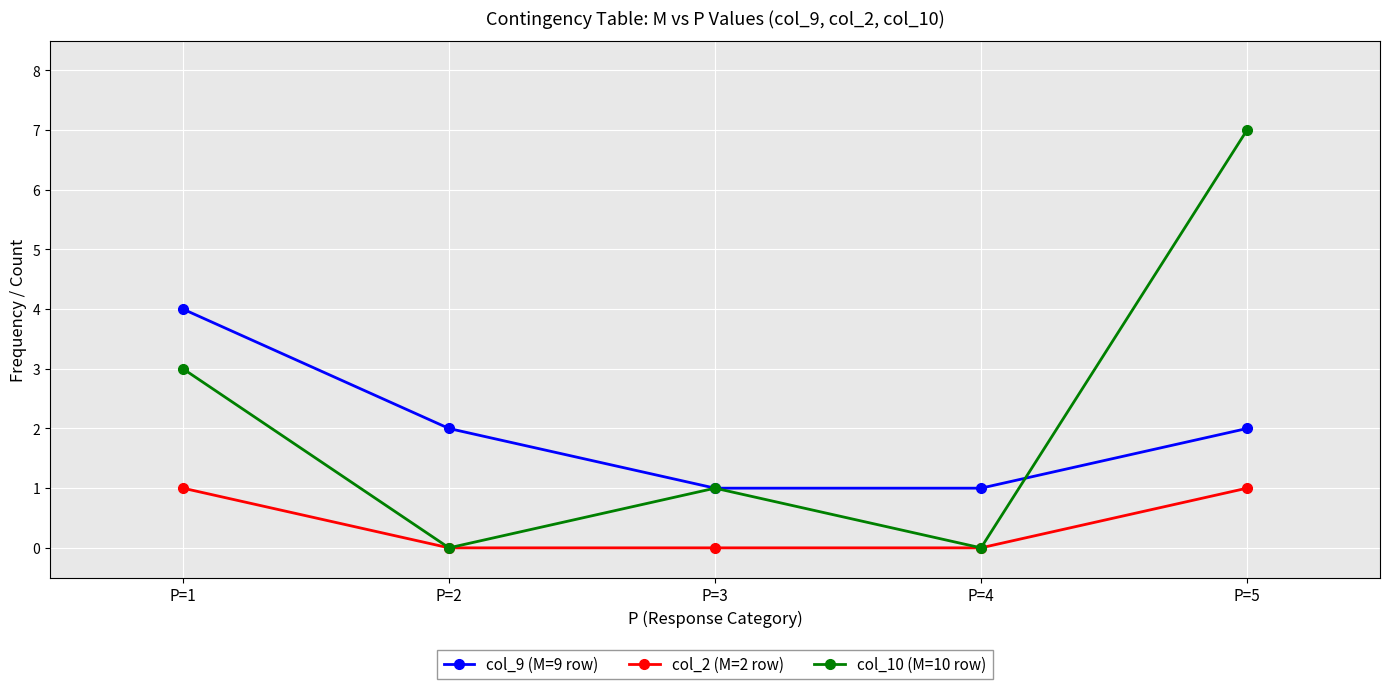

Is the value of col_2 (M=2 row) at P=5 greater than the value of col_10 (M=10 row) at P=1?

No